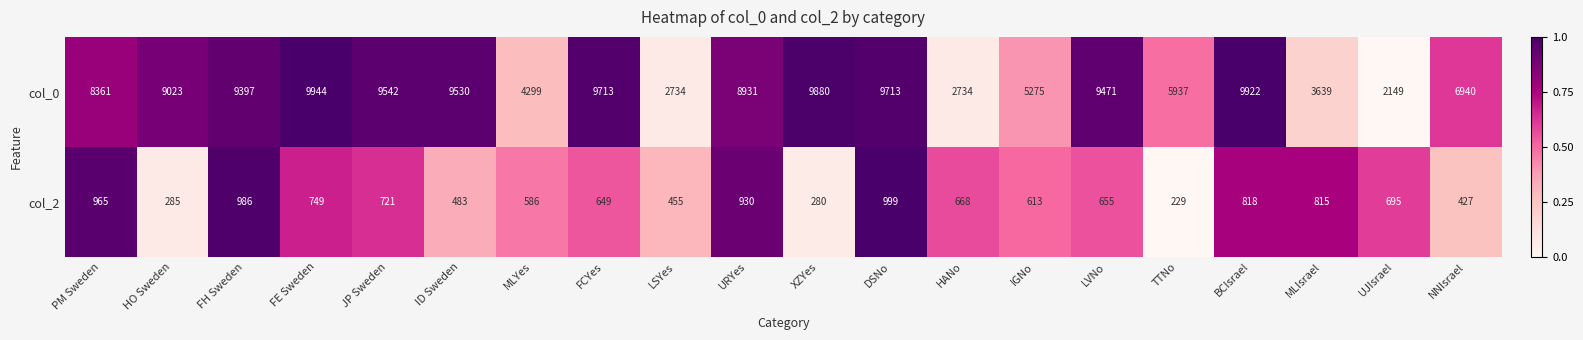

At PM Sweden, list the series in order from smallest to largest.

col_2, col_0